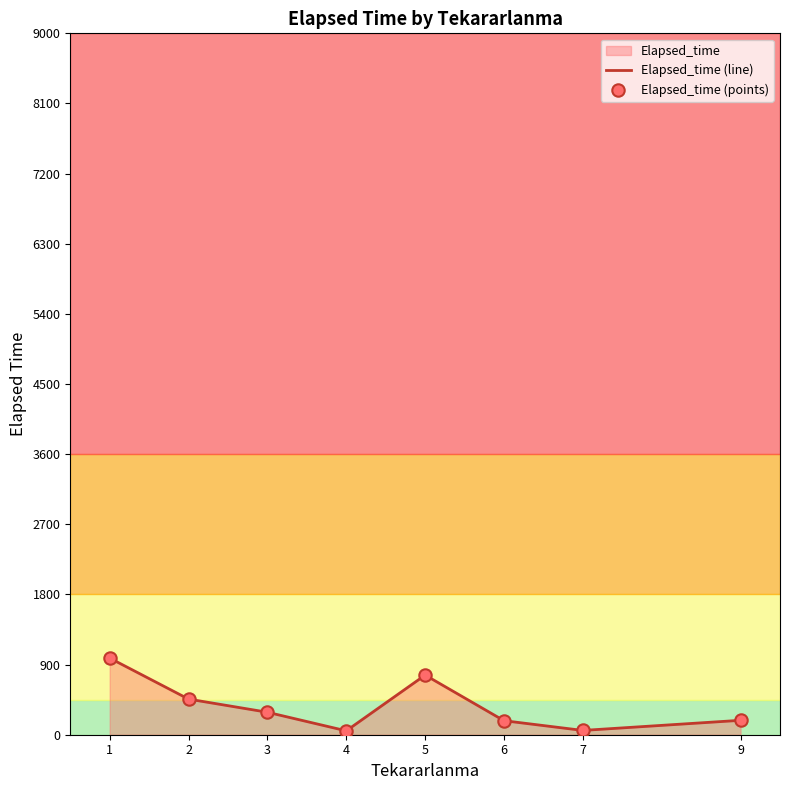

Is the value of Elapsed_time (points) at 4 greater than the value of Elapsed_time (line) at 4?

No